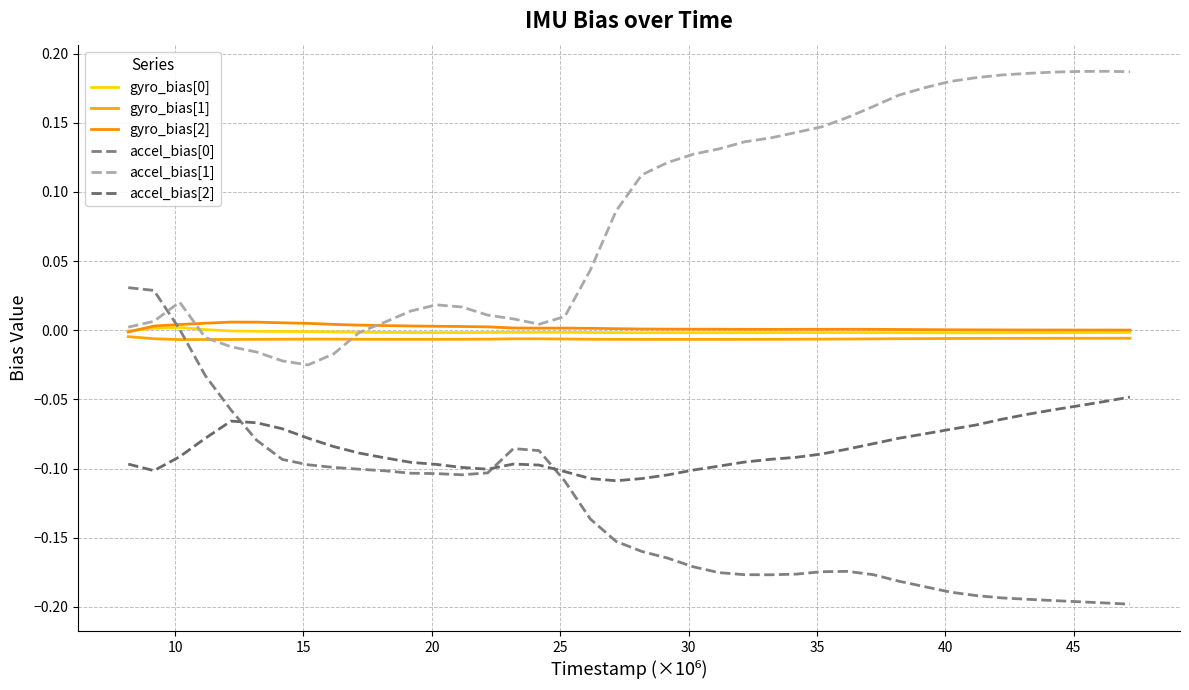

How many interior local peaks does the accel_bias[1] series have?

3